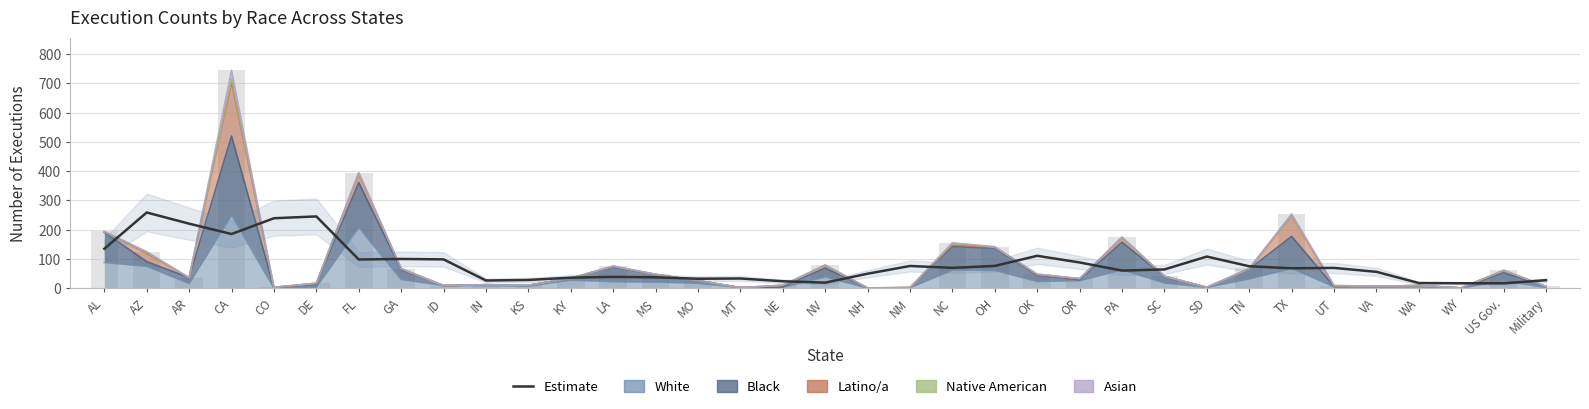

Which label corresponds to the largest value in the chart?

AZ